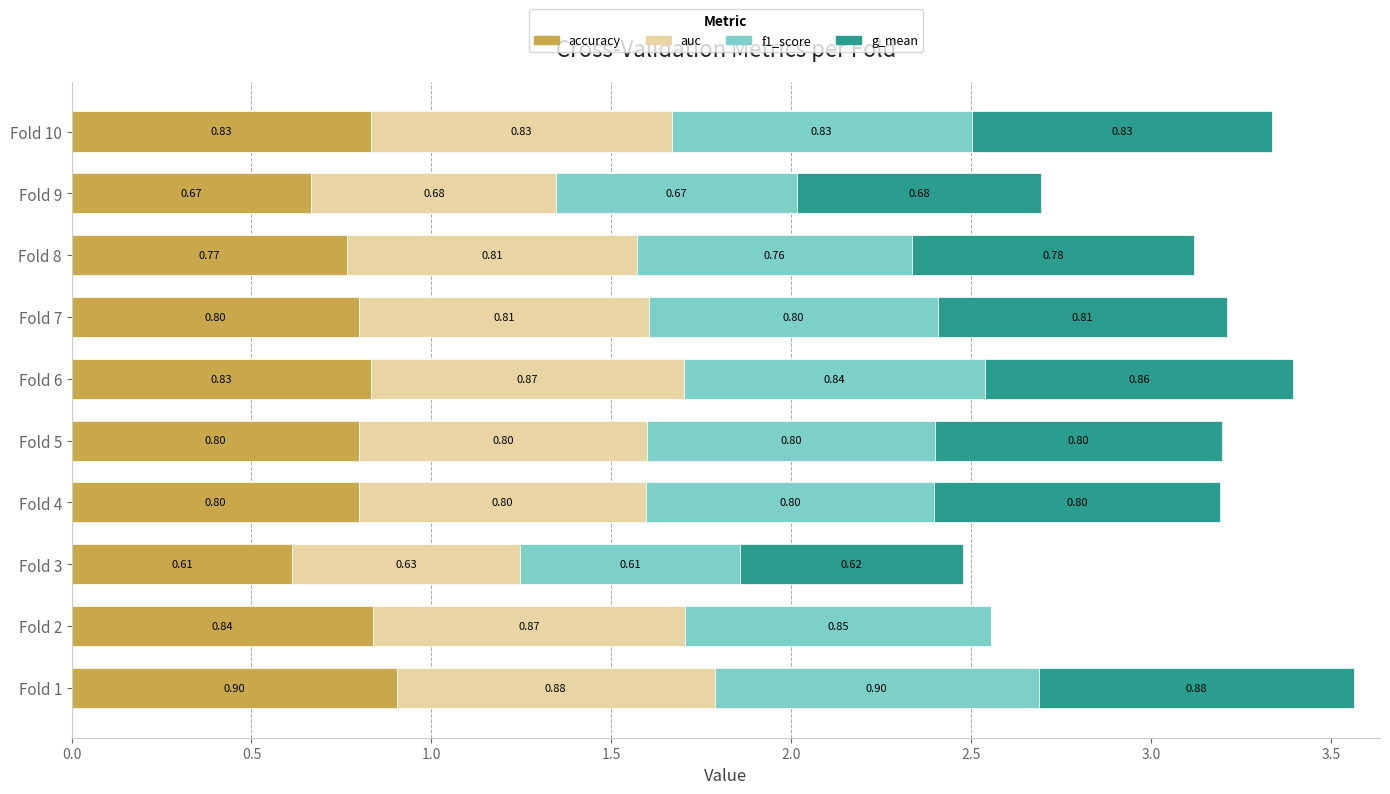

What is the total value across all series at Fold 2?

2.6